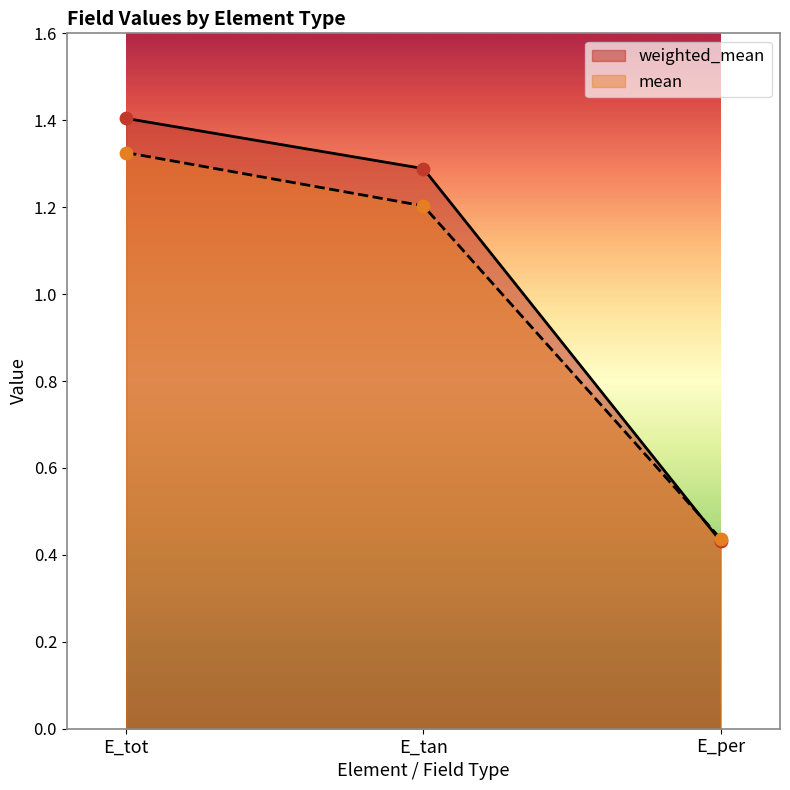

Which series has the widest spread of Y values?

weighted_mean